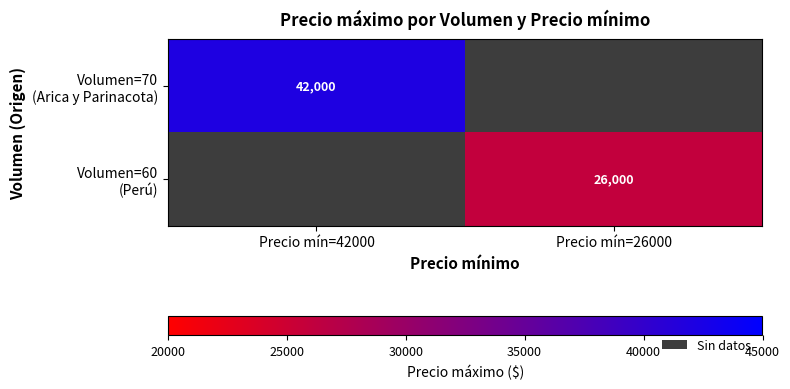

The value of Volumen=60 (Perú) at Precio mín=42000 is 0. True or false?

True